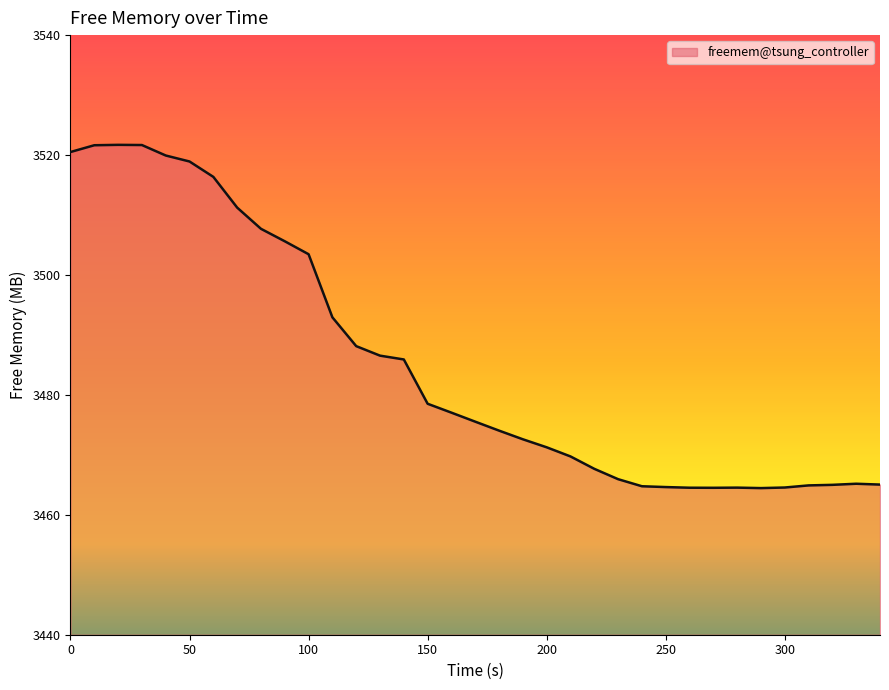

What is the difference between the maximum and minimum values?

57.2